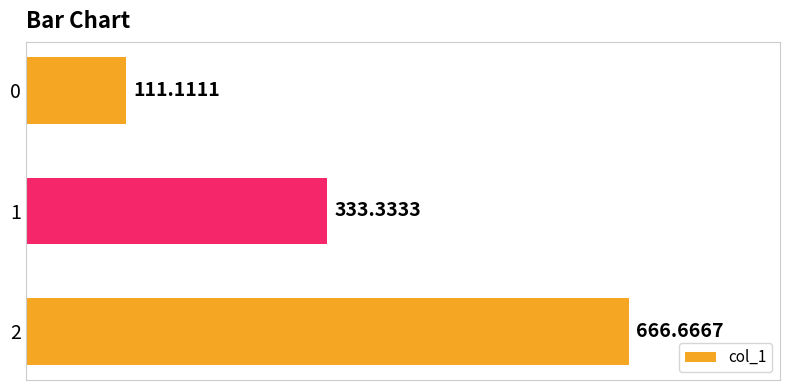

What is the average value?

370.4